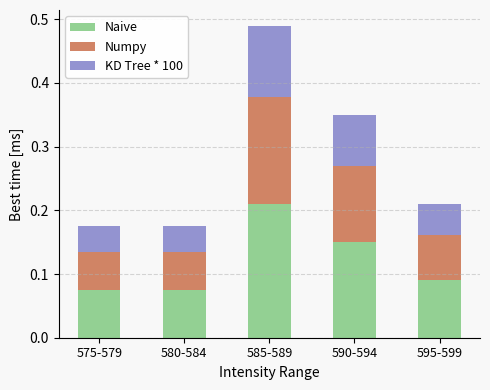

What is the total value across all series at 590-594?

0.4